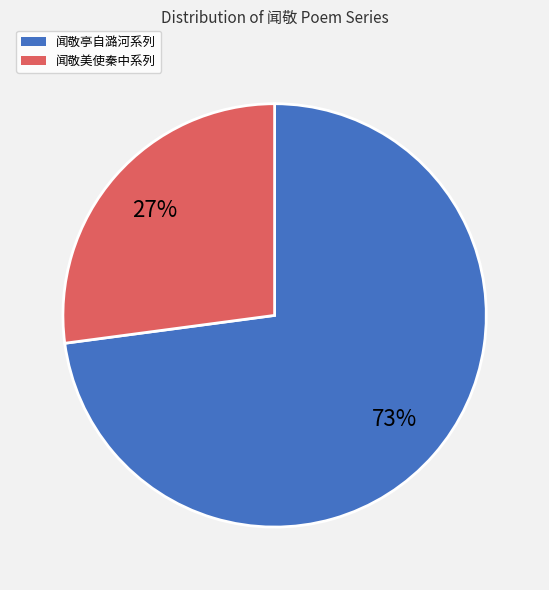

Is there any slice that represents more than half of the pie?

Yes